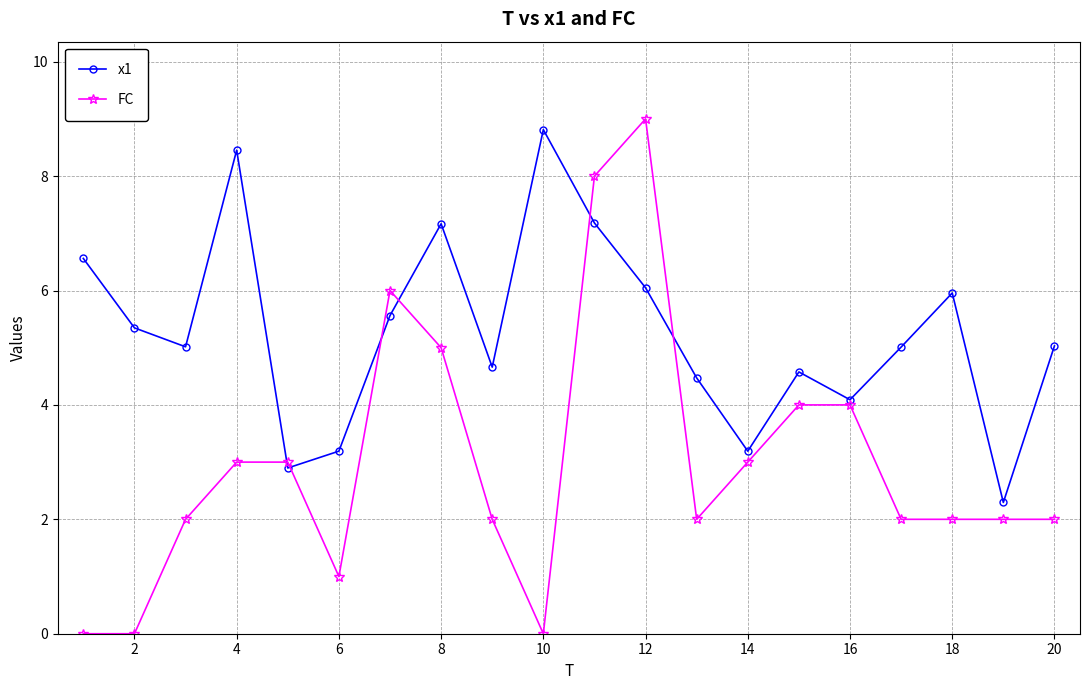

What is the value of the FC point at the 15th from the left?

4.0